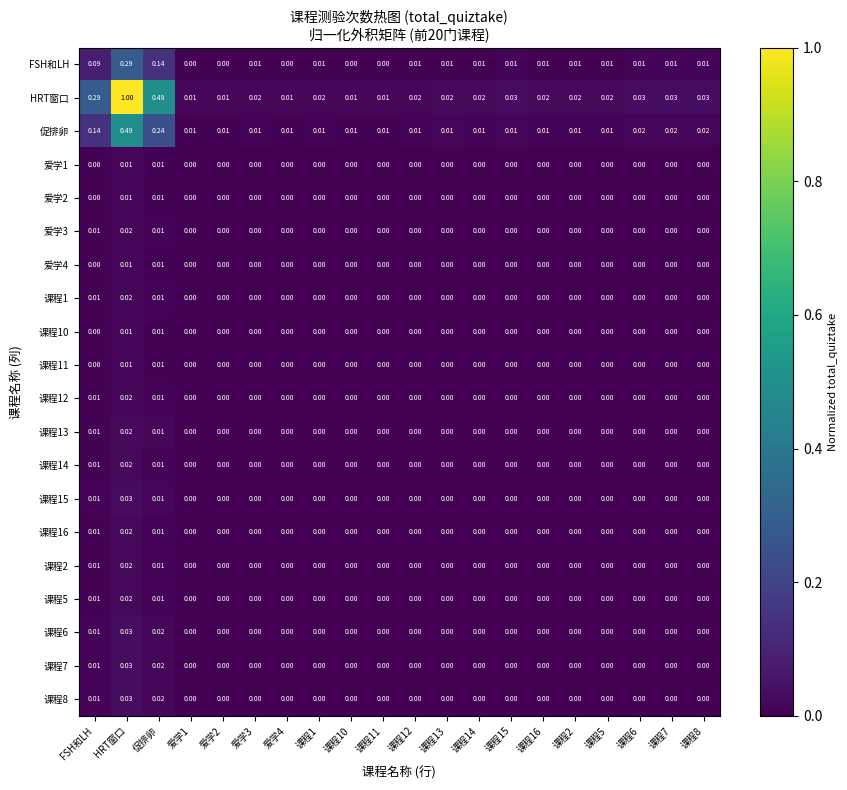

Which series has the largest total across all categories?

HRT窗口